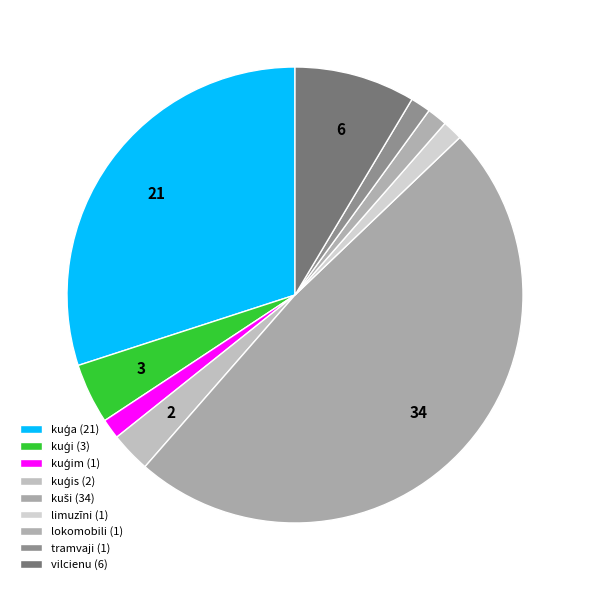

Count the number of slices in the pie.

9